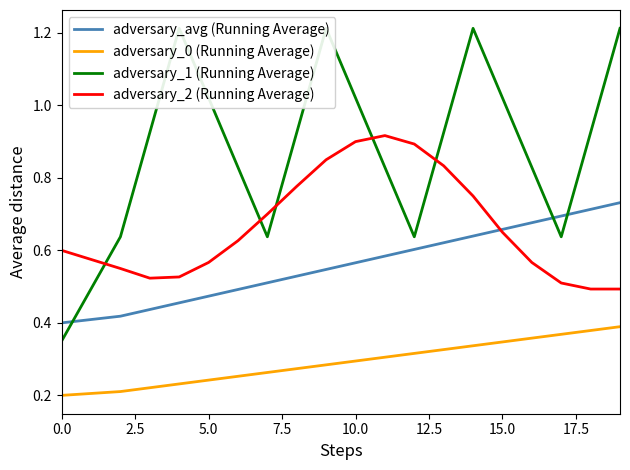

The adversary_avg (Running Average) series shows 1.0 at 10.0. True or false?

False